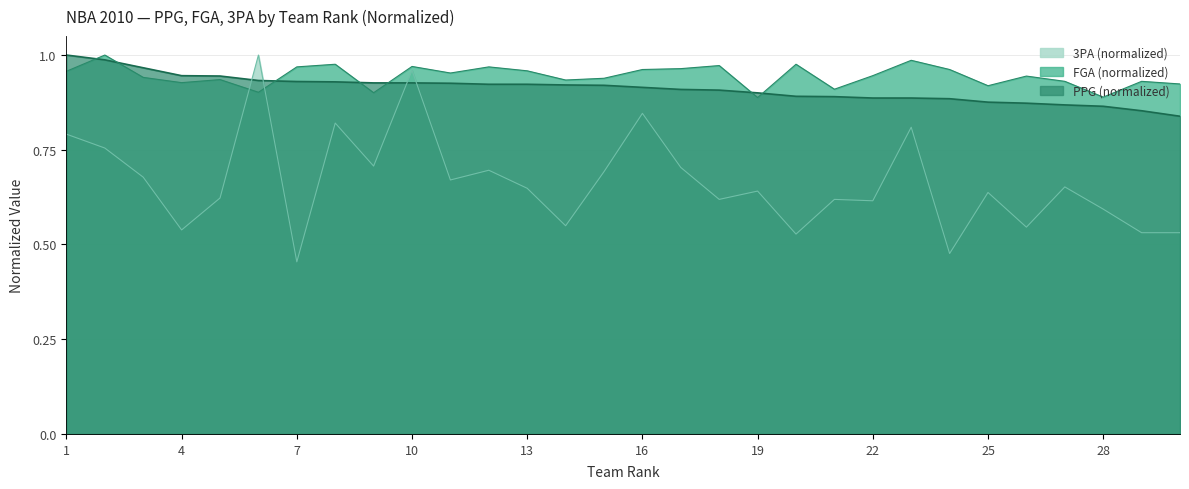

Rank the series at Minnesota from lowest to highest value.

3PA, PPG, FGA